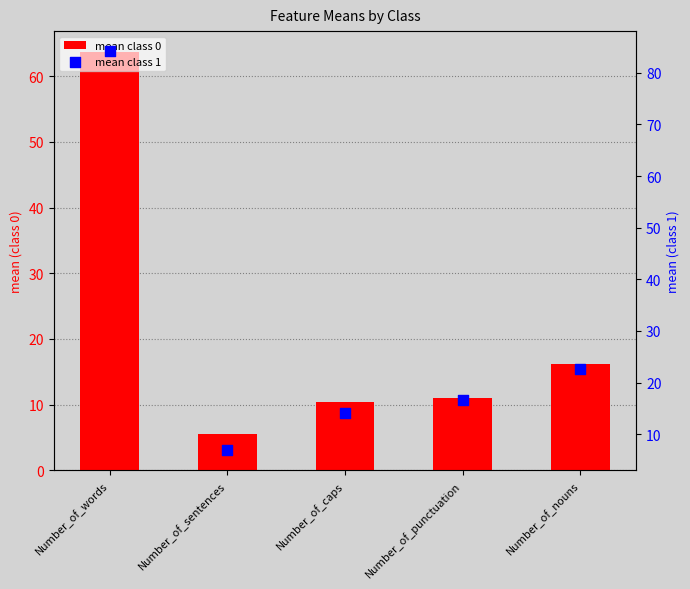

At which category is the sum across all series the highest?

Number_of_words